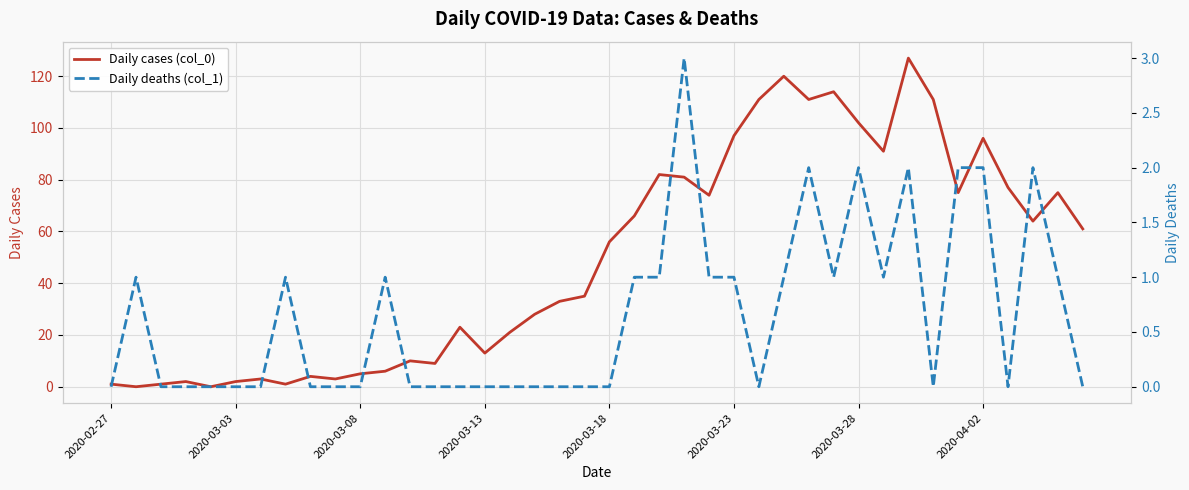

What is the difference between the Daily cases (col_0) values at 21 and 26?

45